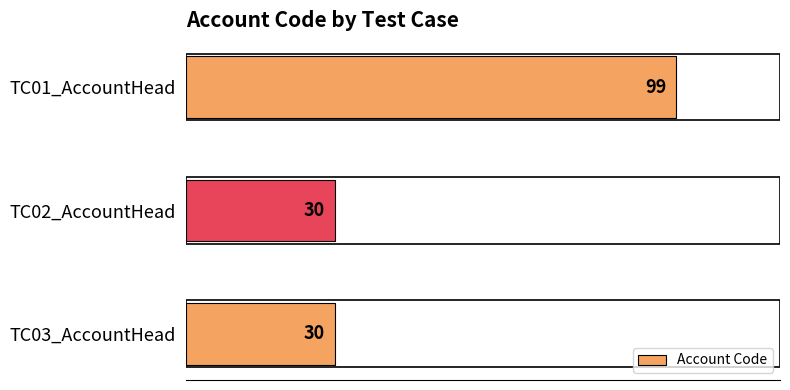

Is it true that the value at TC02_AccountHead is 49?

False